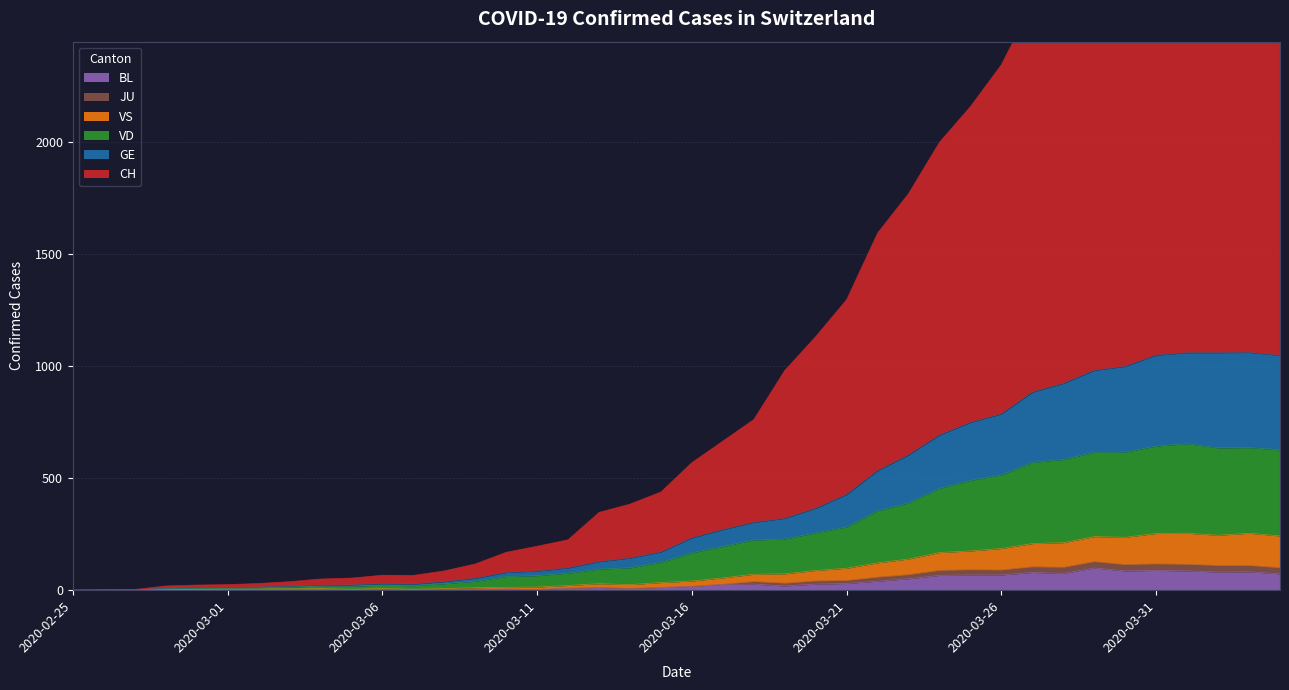

At which category does VD reach its first local valley?

2020-03-07